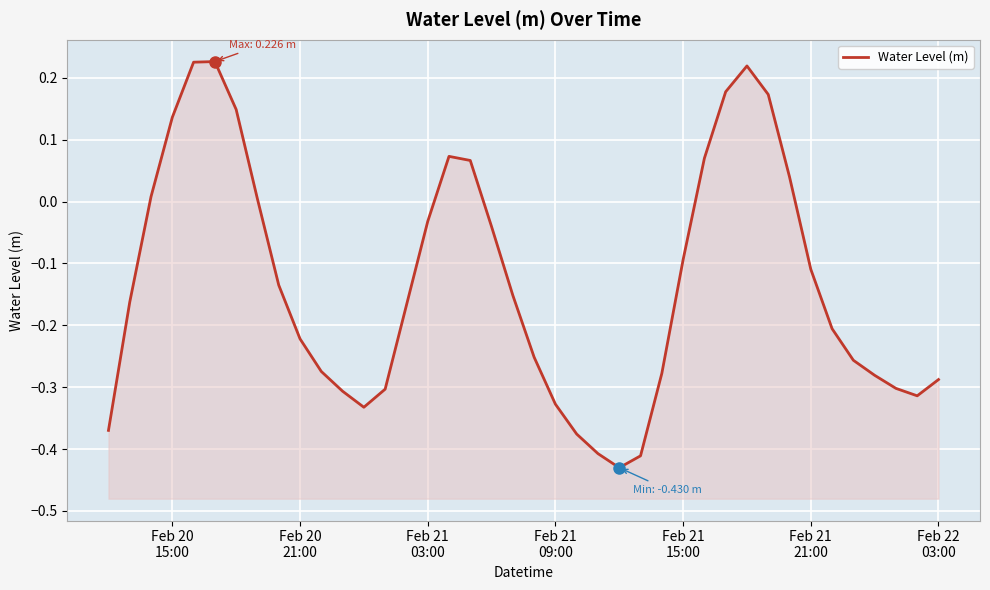

How many values are above zero?

13